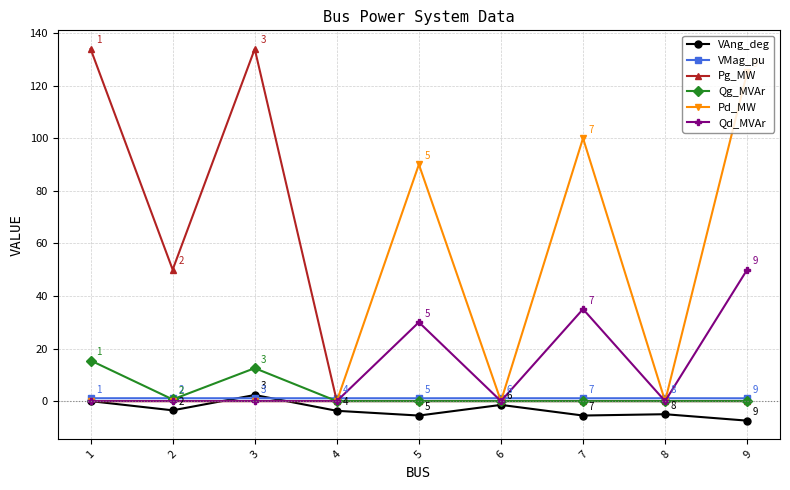

What is the difference between the highest and lowest values at 9?

132.4